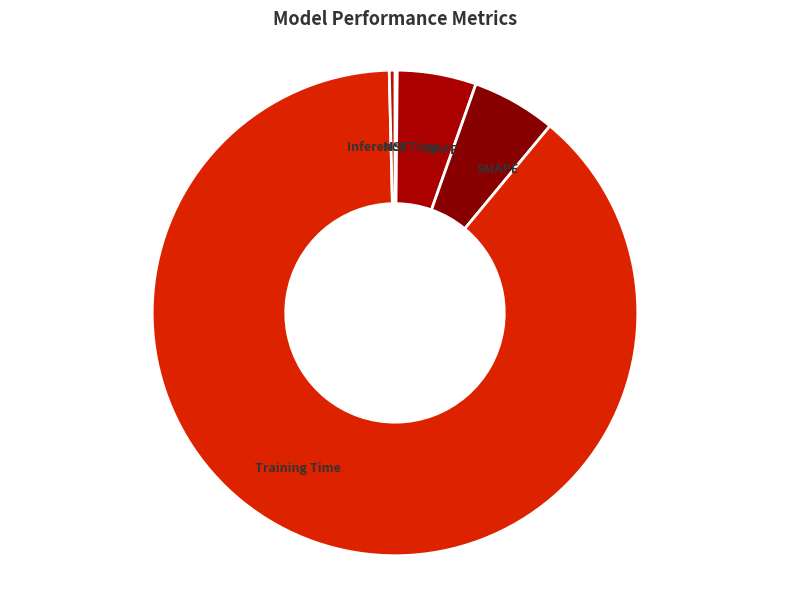

What is the majority slice?

Training Time